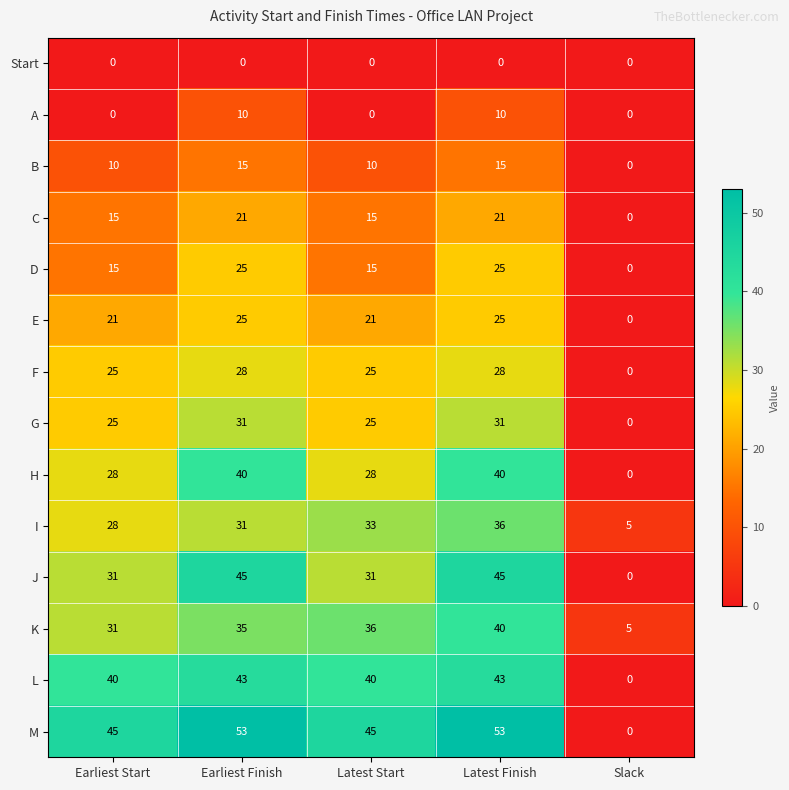

What is the maximum value for J?

45